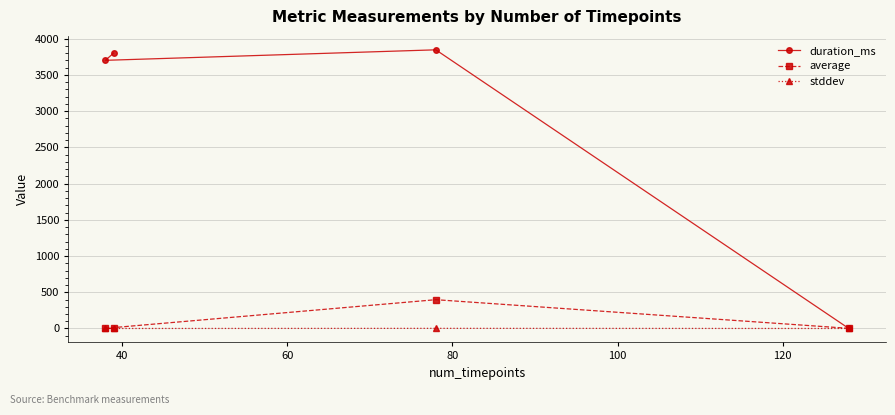

True or false: average has more than 2 interior local peaks.

False